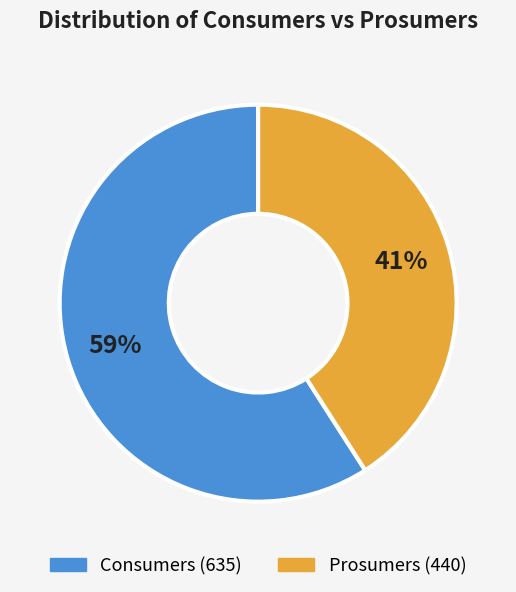

What is the ratio of the value at Consumers to the value at Prosumers?

1.4